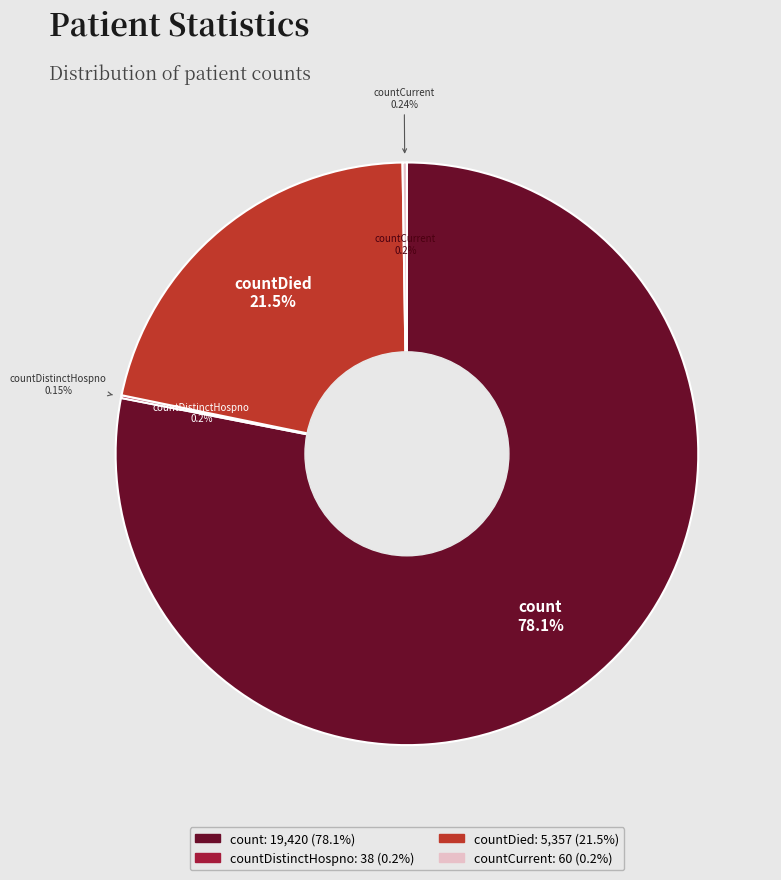

Is there any slice that represents more than half of the pie?

Yes